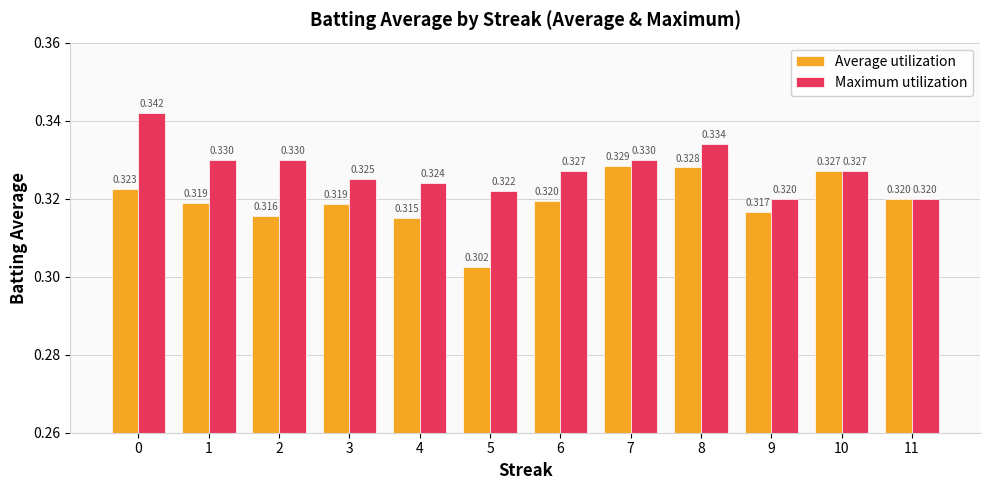

What is the sum of the Maximum utilization values at 6 and 3?

0.7